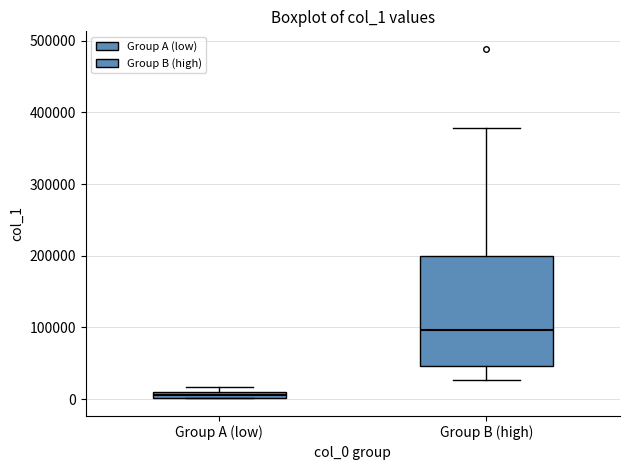

Which box has the highest median line?

Group B (high)